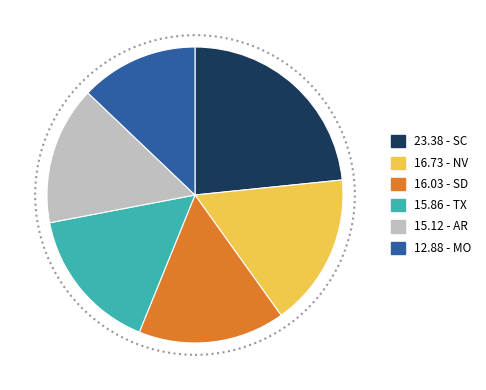

Is there a majority slice in this chart?

No